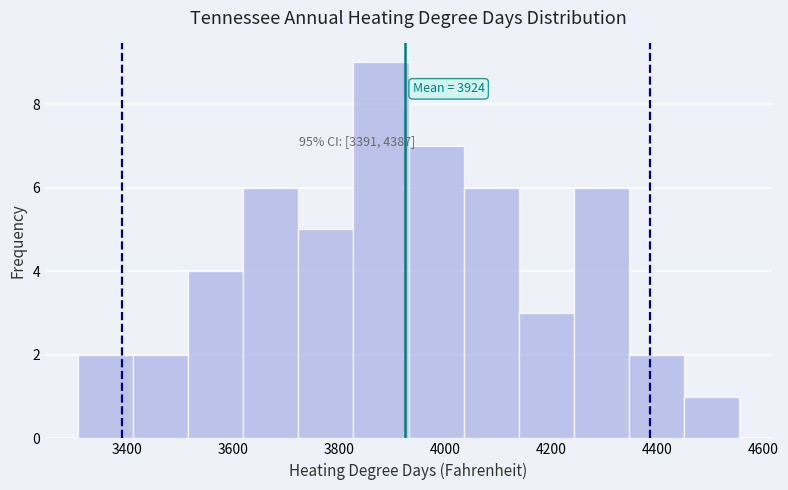

Which range on the x-axis has the tallest bar?

3820 to 3940